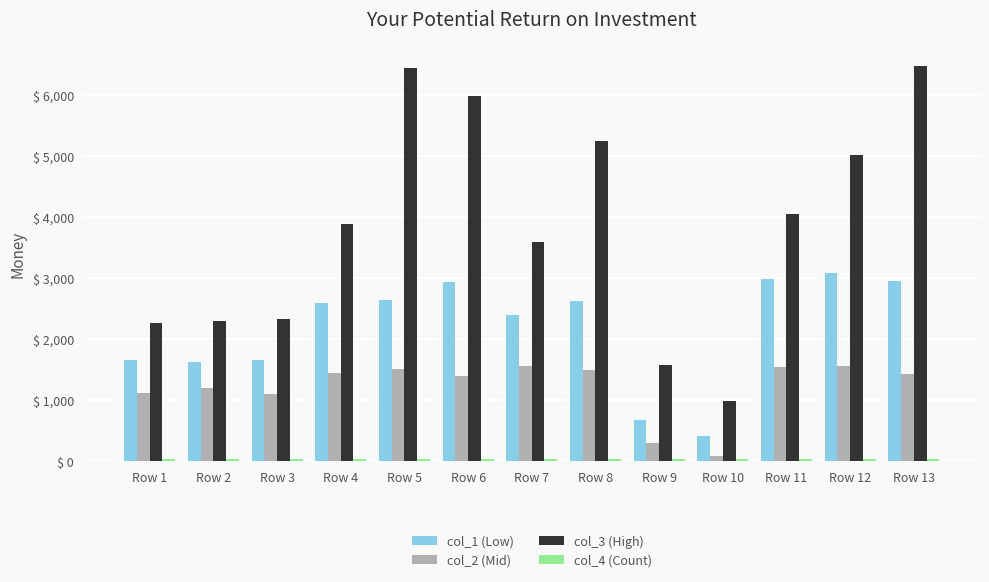

What is the lowest value of the col_3 (High) series?

976.3